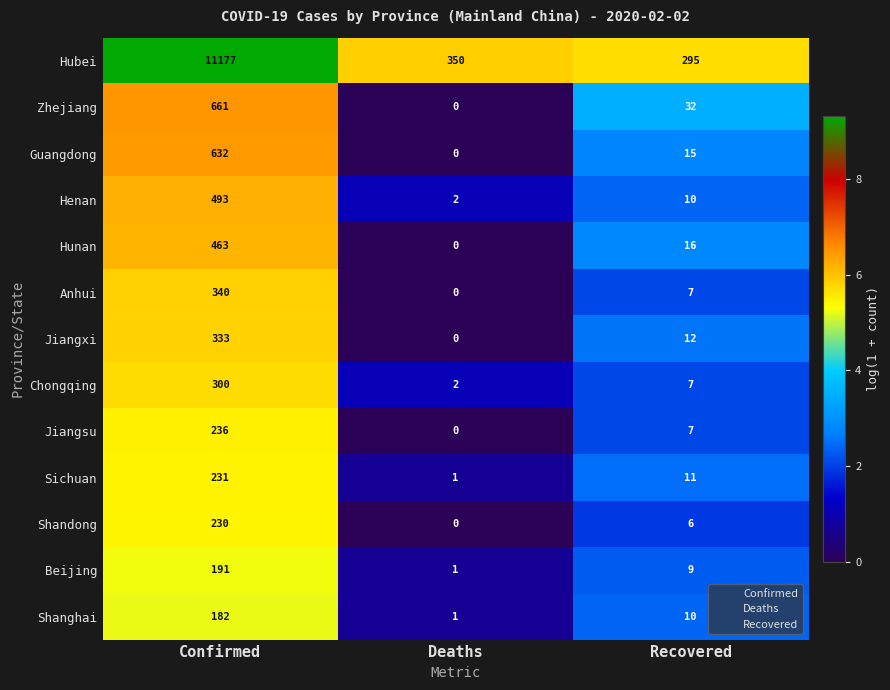

At which category is the sum across all series the highest?

Confirmed